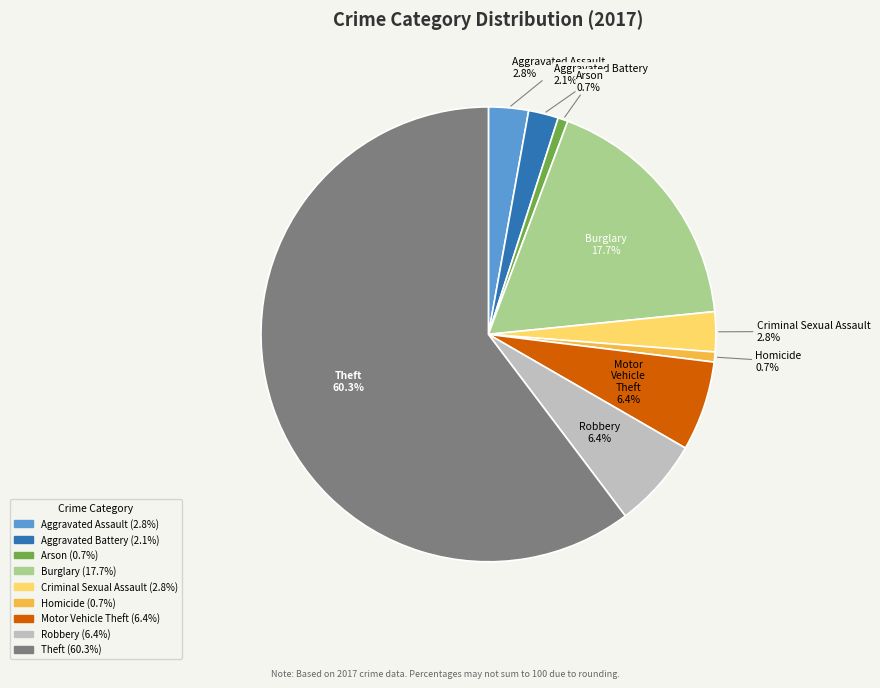

What portion of the pie excludes Robbery?

93.6%